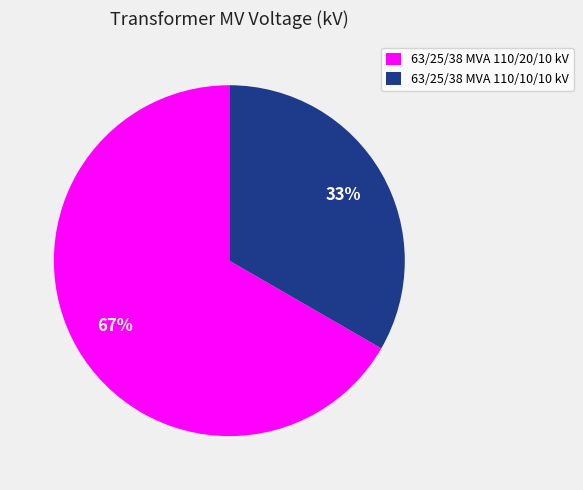

To the nearest percent, what portion does 63/25/38 MVA 110/20/10 kV represent?

67%